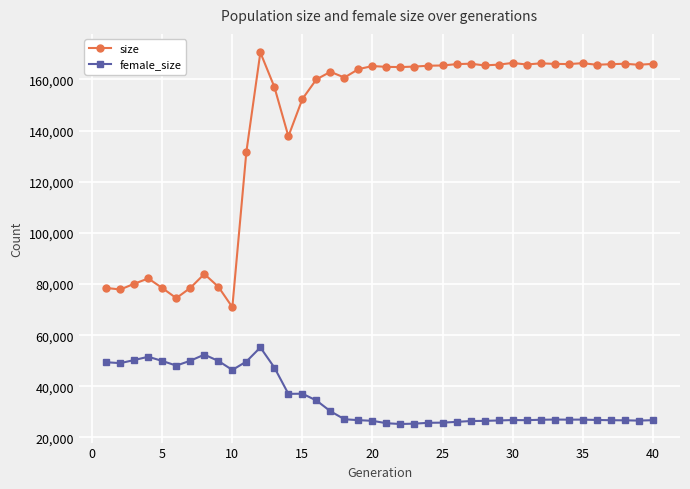

Which series has the largest total across all categories?

size